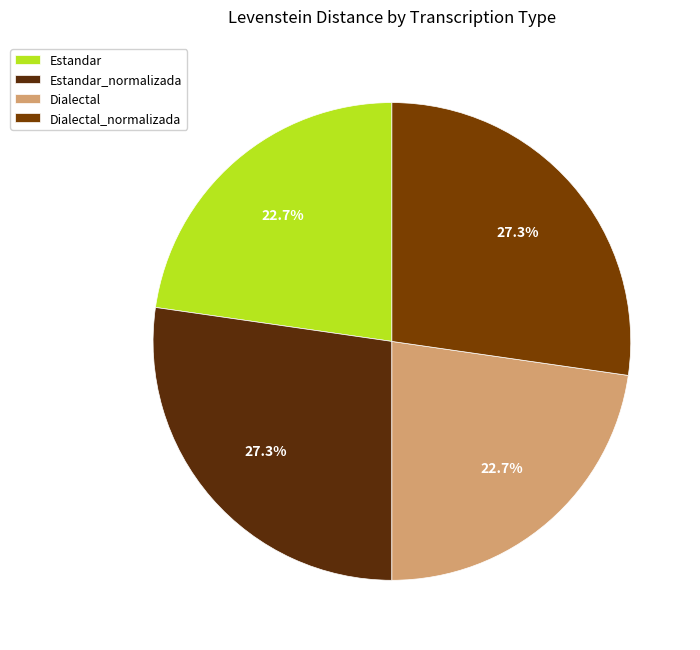

To the nearest percent, what portion does Dialectal_normalizada represent?

27%